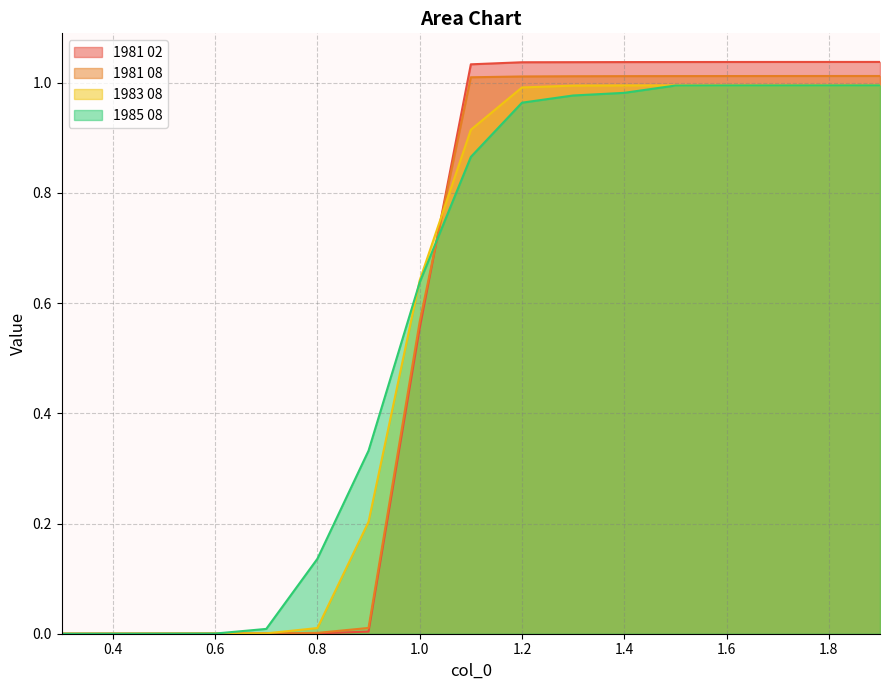

True or false: 1985 08 has a value of 0.0 at 0.7.

True